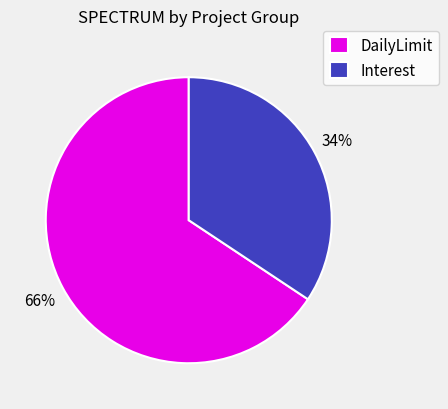

Between Interest and DailyLimit, which is larger?

DailyLimit